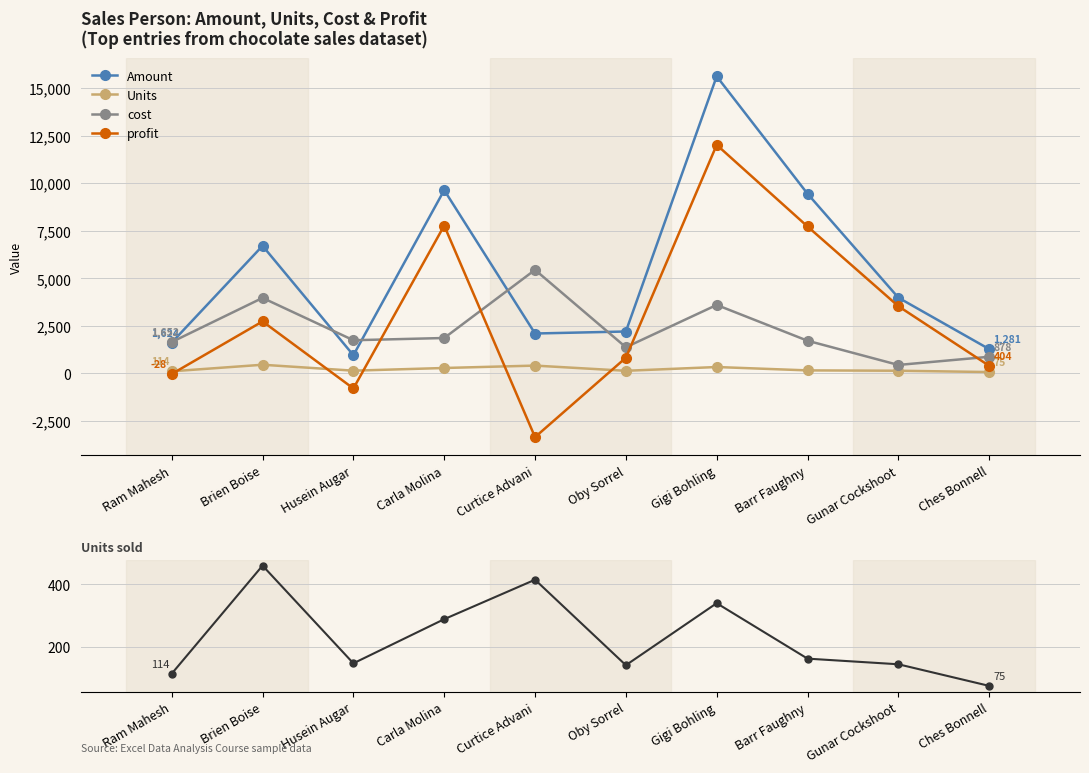

True or false: Amount and profit cross at least once.

False